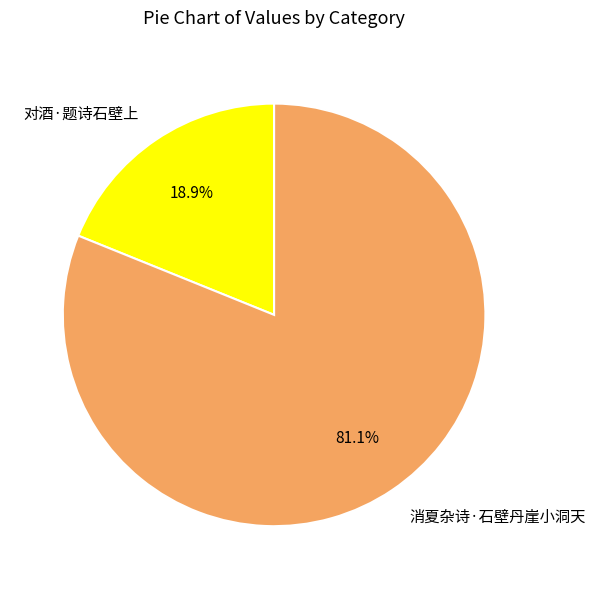

Approximately how many times larger is the value at 对酒·题诗石壁上 compared to 消夏杂诗·石壁丹崖小洞天?

0.2